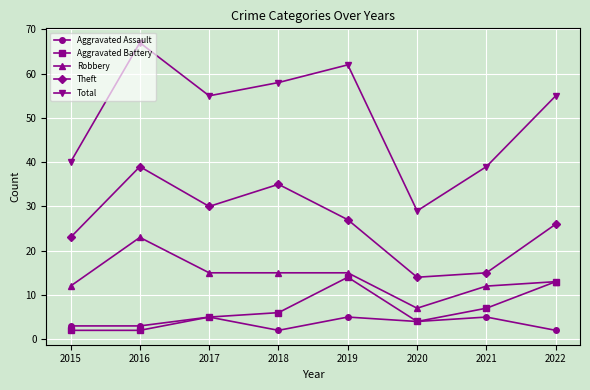

How many data points in Aggravated Assault are less than 4?

4